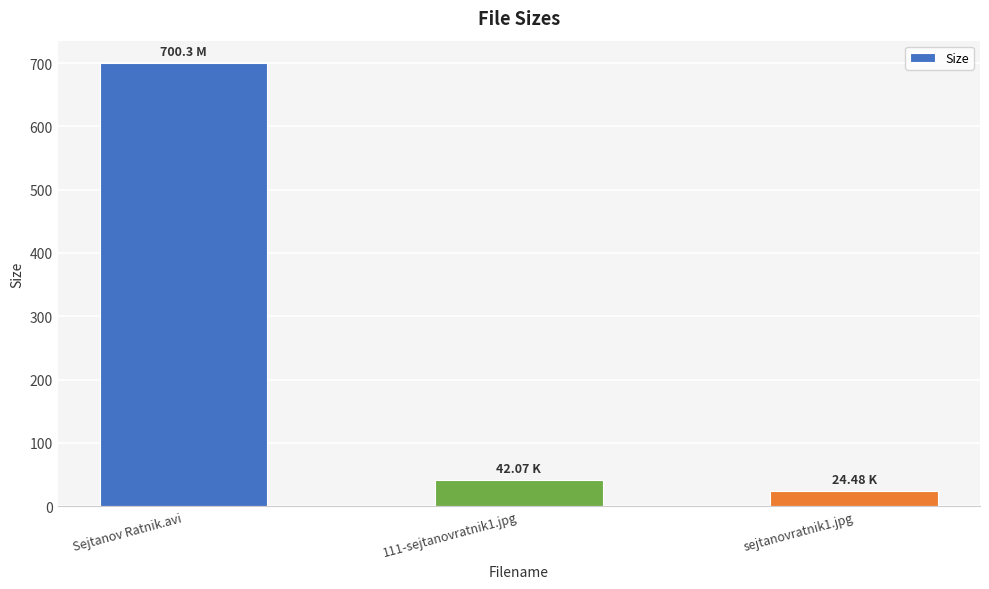

What is the ratio of the value at 111-sejtanovratnik1.jpg to the value at Sejtanov Ratnik.avi?

0.1